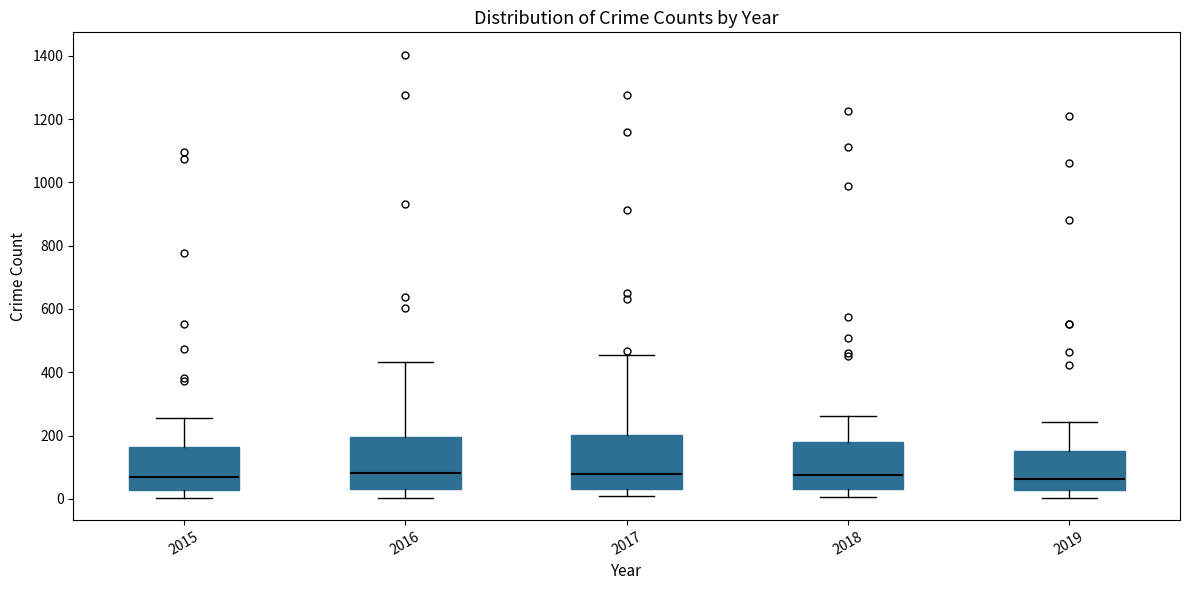

Where is the lower edge of the box at x = 2017 on the y-axis? The values are not printed on the chart, so give them approximately, as read against the axis.

40